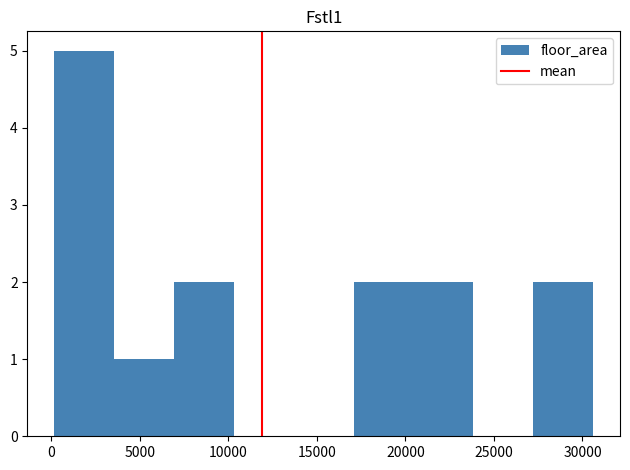

Over which range of the x-axis is the bar tallest?

0 to 3500